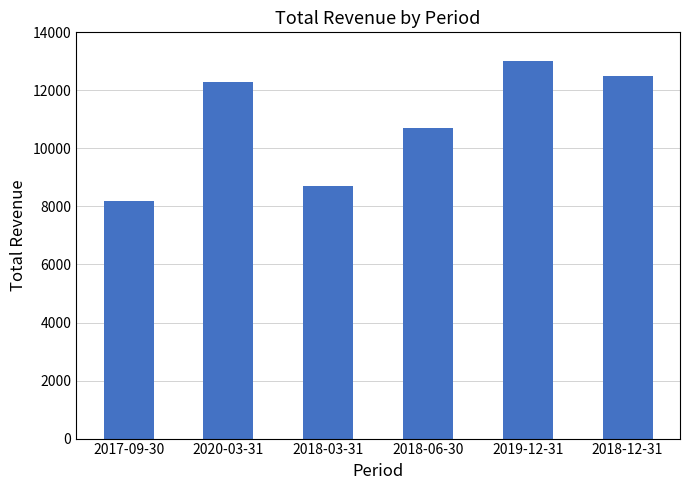

Reading left to right, what are all the values shown in this chart?

8200	12300	8700	10700	13000	12500